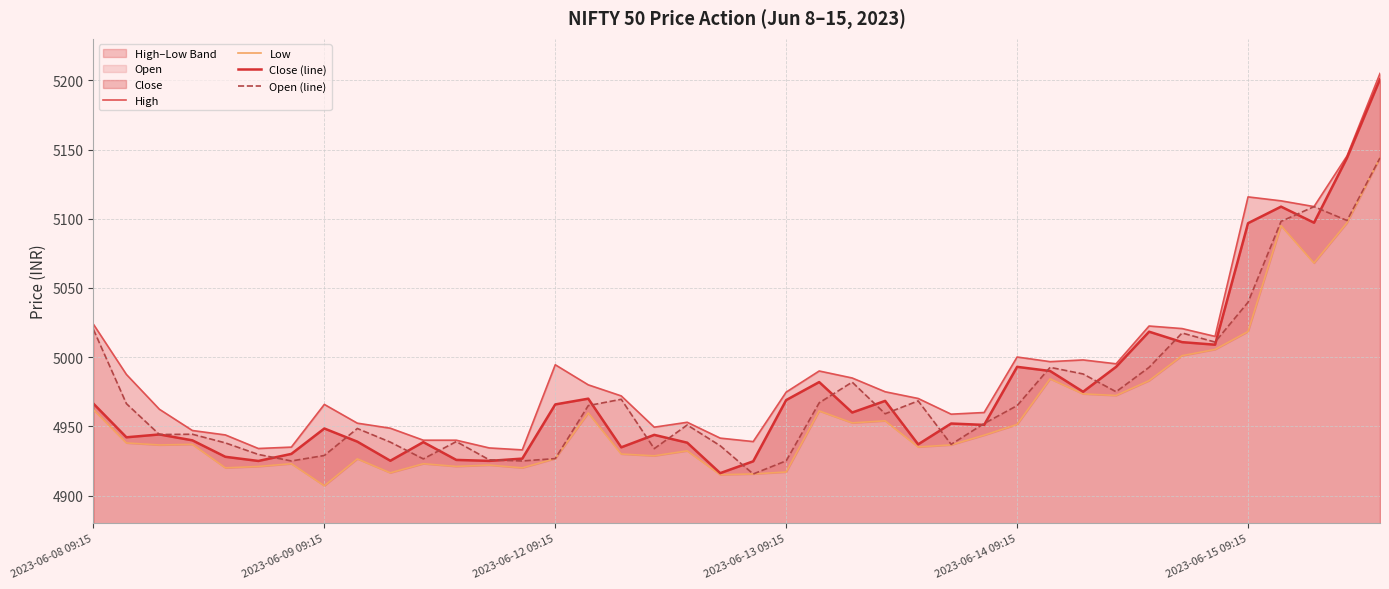

How many data points does each series have?

40